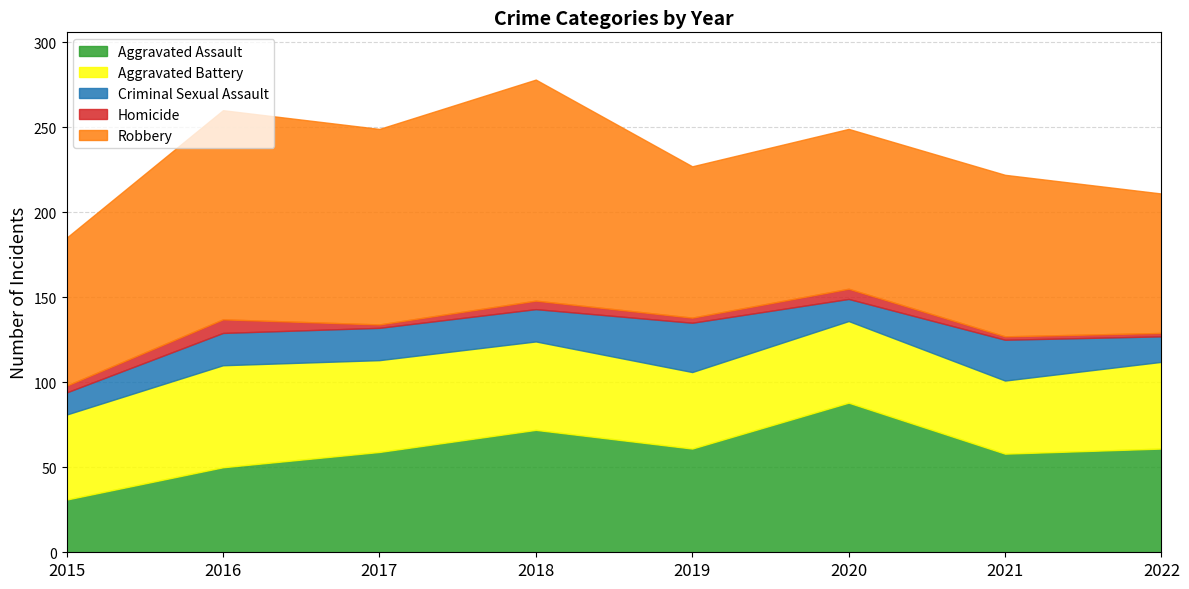

At which label does Homicide reach its peak?

2016